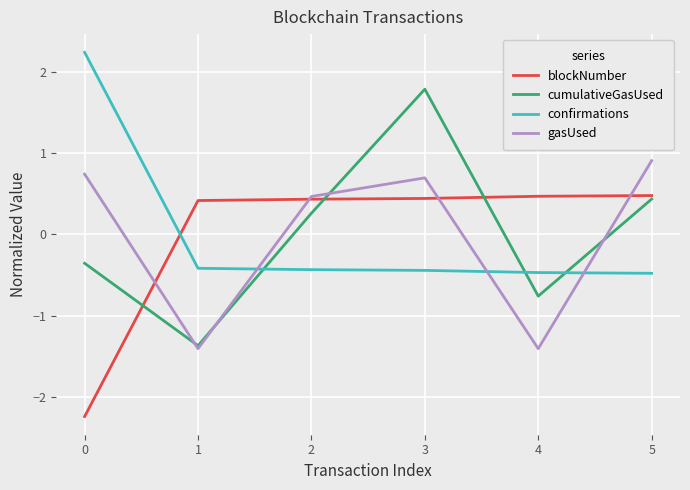

Count the blockNumber values in the range 0 to 1.

5